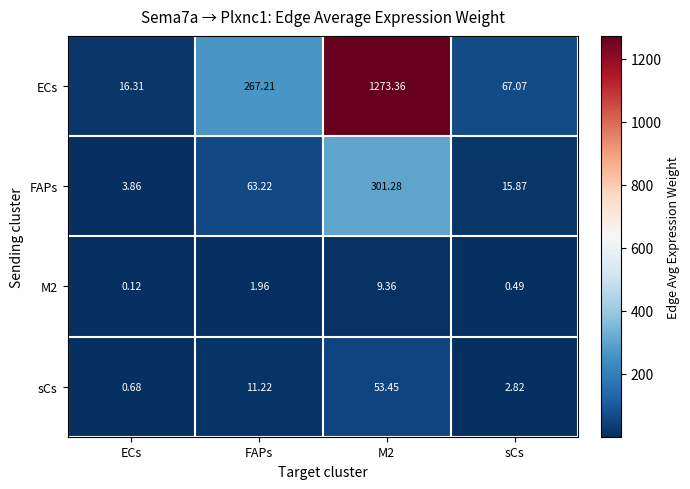

What is the greatest value displayed?

1273.4